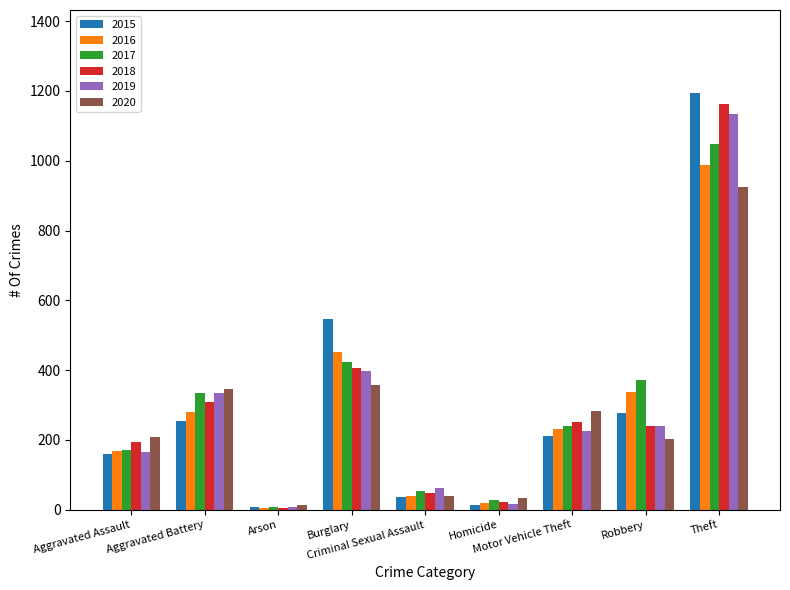

What is the average value of the 2019 series?

288